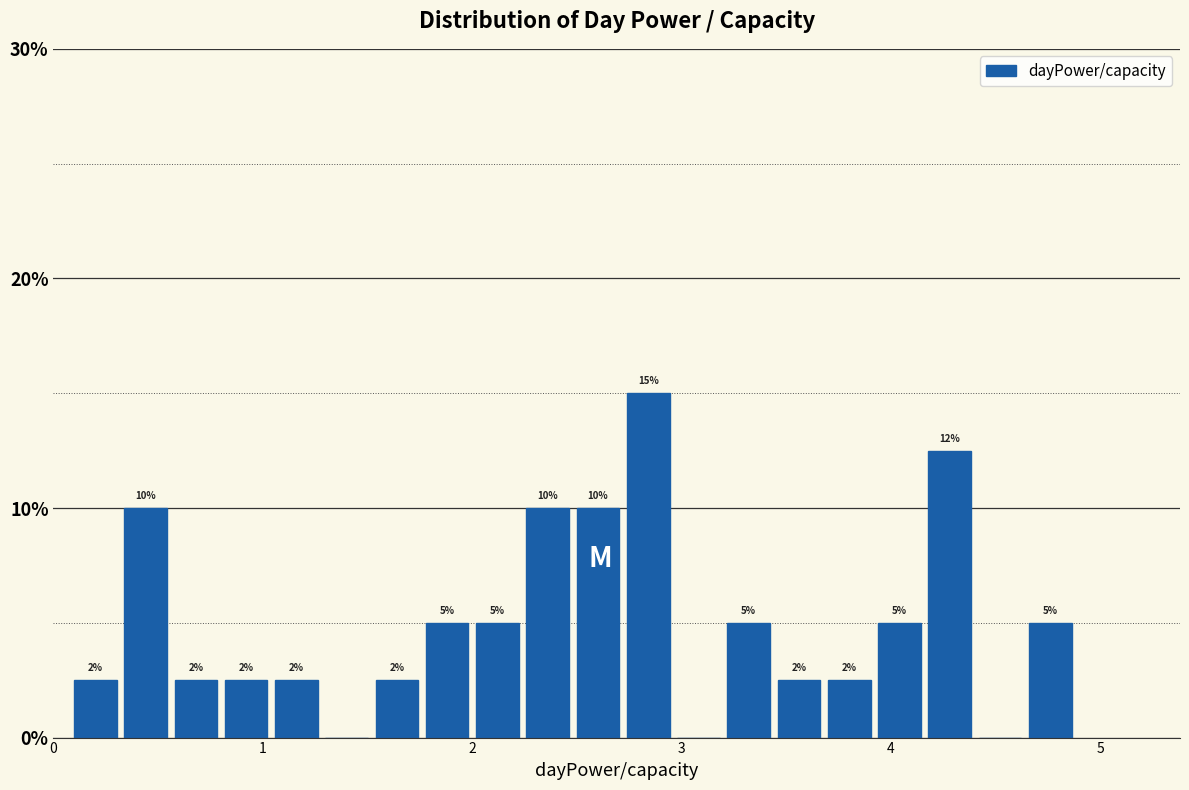

Read against the x-axis, roughly where is the centre of the tallest bar?

2.8